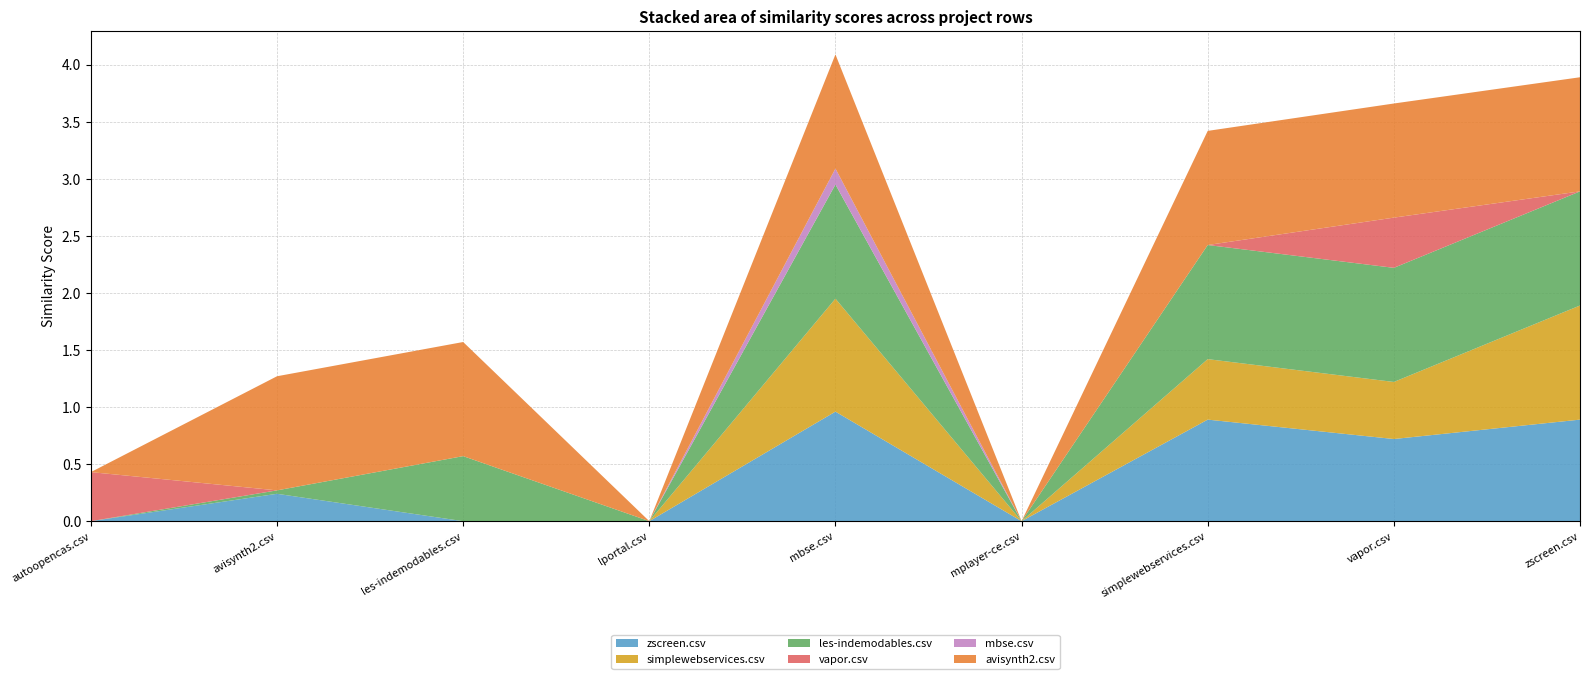

Reading right to left, what are all the values shown in this chart?

zscreen.csv: zscreen.csv=0.9	vapor.csv=0.7	simplewebservices.csv=0.9	mplayer-ce.csv=0.0	mbse.csv=1.0	lportal.csv=0.0	les-indemodables.csv=0.0	avisynth2.csv=0.2	autoopencas.csv=0.0
simplewebservices.csv: zscreen.csv=1.0	vapor.csv=0.5	simplewebservices.csv=0.5	mplayer-ce.csv=0.0	mbse.csv=1.0	lportal.csv=0.0	les-indemodables.csv=0.0	avisynth2.csv=0.0	autoopencas.csv=0.0
les-indemodables.csv: zscreen.csv=1.0	vapor.csv=1.0	simplewebservices.csv=1.0	mplayer-ce.csv=0.0	mbse.csv=1.0	lportal.csv=0.0	les-indemodables.csv=0.6	avisynth2.csv=0.0	autoopencas.csv=0.0
vapor.csv: zscreen.csv=0.0	vapor.csv=0.4	simplewebservices.csv=0.0	mplayer-ce.csv=0.0	mbse.csv=0.0	lportal.csv=0.0	les-indemodables.csv=0.0	avisynth2.csv=0.0	autoopencas.csv=0.4
mbse.csv: zscreen.csv=0.0	vapor.csv=0.0	simplewebservices.csv=0.0	mplayer-ce.csv=0.0	mbse.csv=0.1	lportal.csv=0.0	les-indemodables.csv=0.0	avisynth2.csv=0.0	autoopencas.csv=0.0
avisynth2.csv: zscreen.csv=1.0	vapor.csv=1.0	simplewebservices.csv=1.0	mplayer-ce.csv=0.0	mbse.csv=1.0	lportal.csv=0.0	les-indemodables.csv=1.0	avisynth2.csv=1.0	autoopencas.csv=0.0